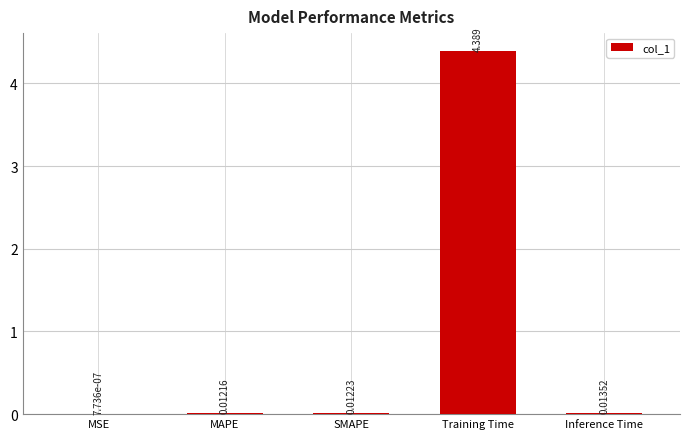

What is the difference between the values at Training Time and MAPE?

4.4